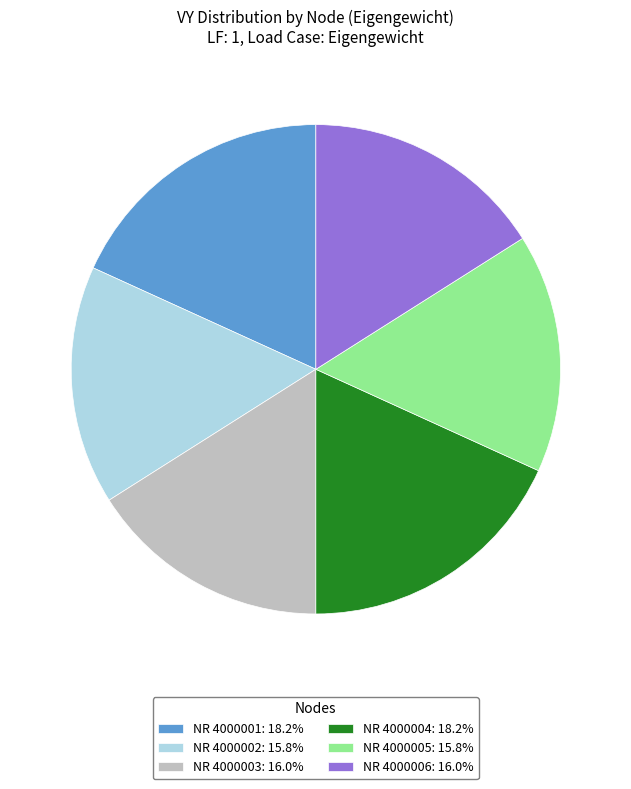

Is there any slice that represents more than half of the pie?

No